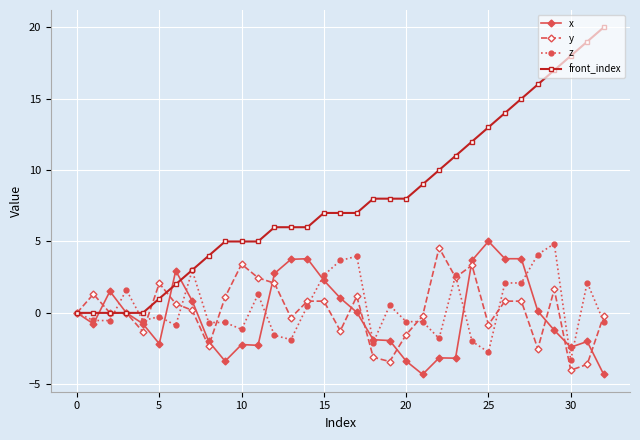

What is the value of the y point at the 12th from the left?

2.5